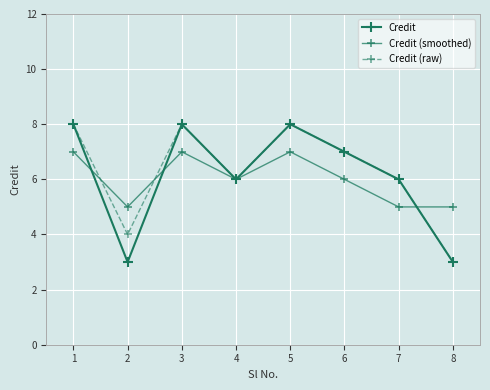

Between 6 and 7, which is larger?

6